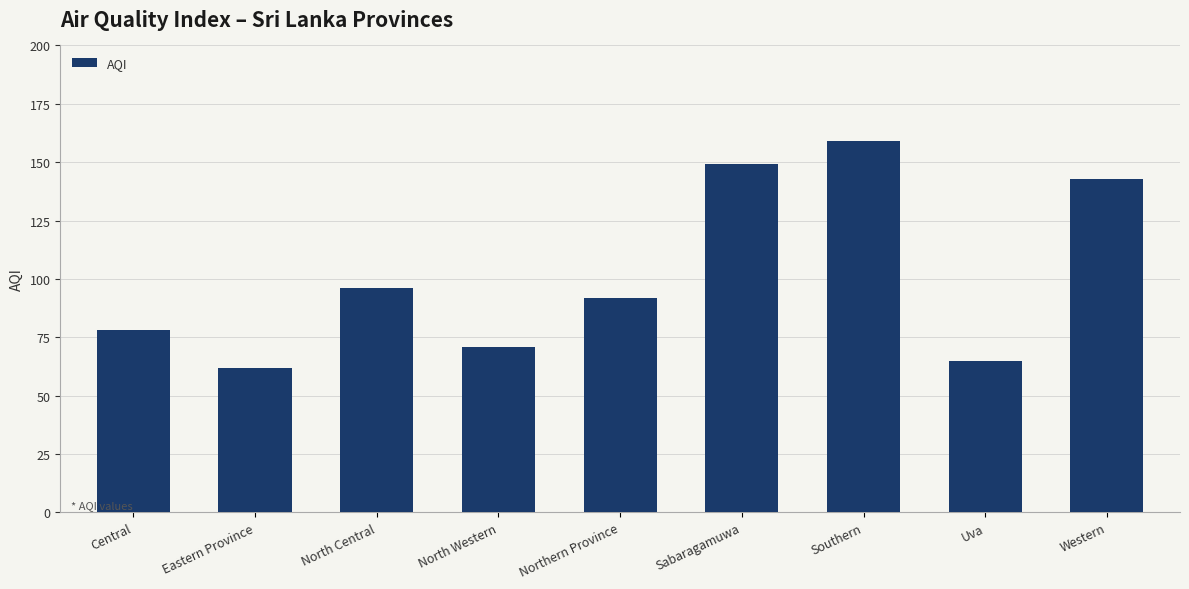

Which has a higher value, North Western or Eastern Province?

North Western